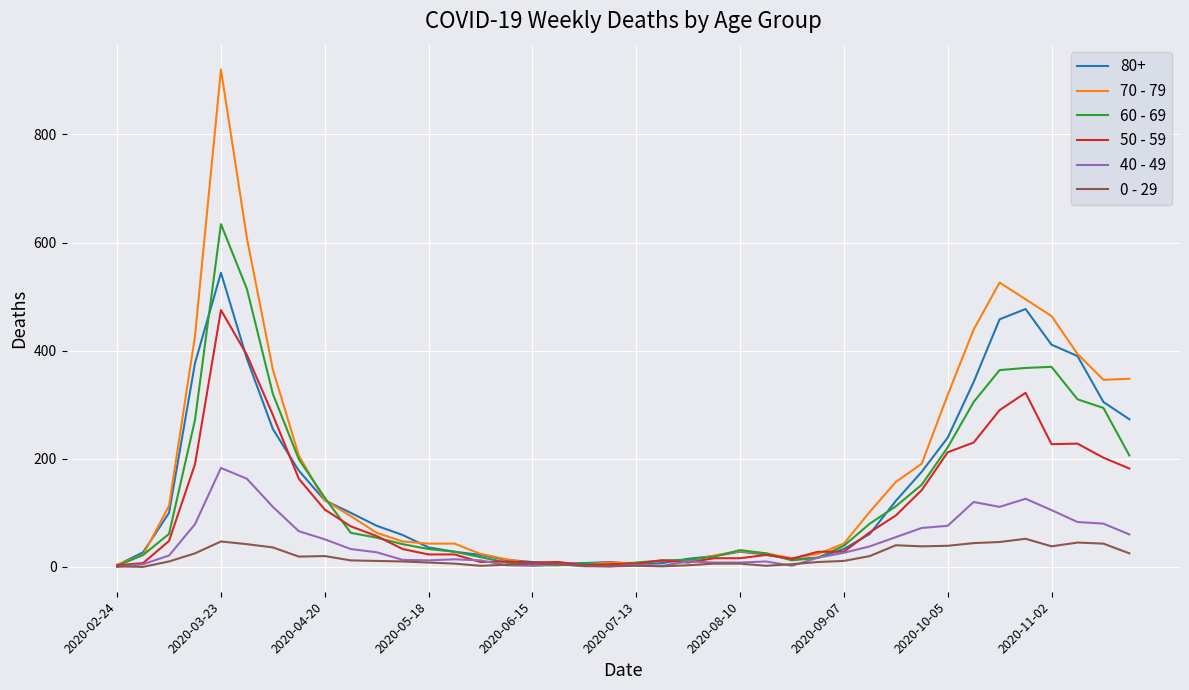

What is the maximum value shown in the chart?

920